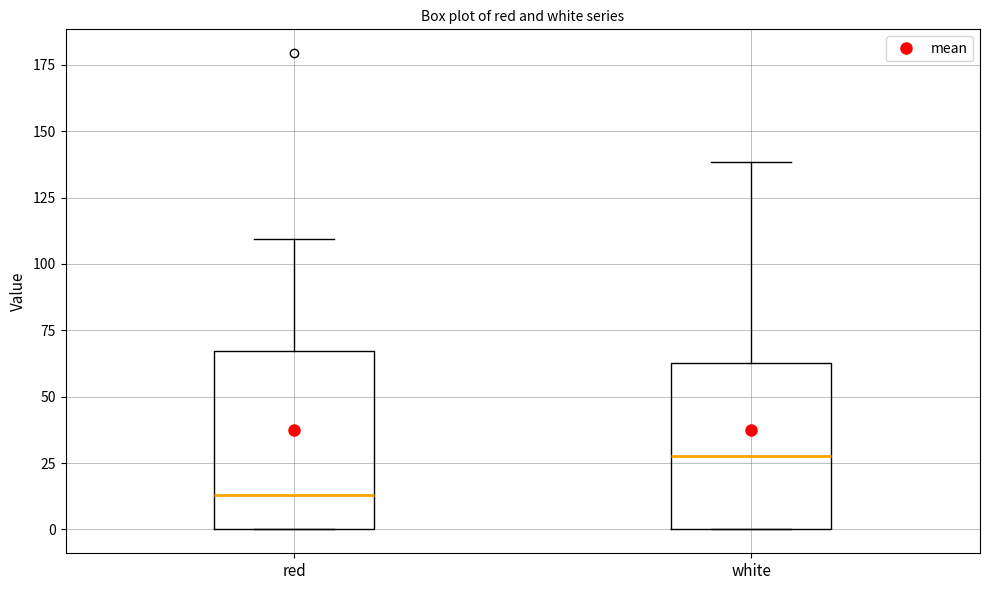

Where does the median line of the box for white sit on the y-axis? The values are not printed on the chart, so give them approximately, as read against the axis.

30